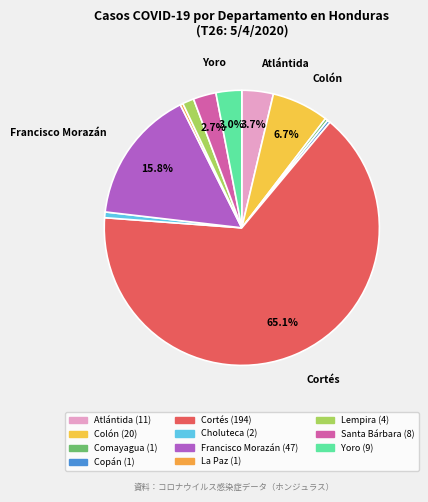

To the nearest percent, what is the combined percentage of Atlántida and Choluteca?

4%